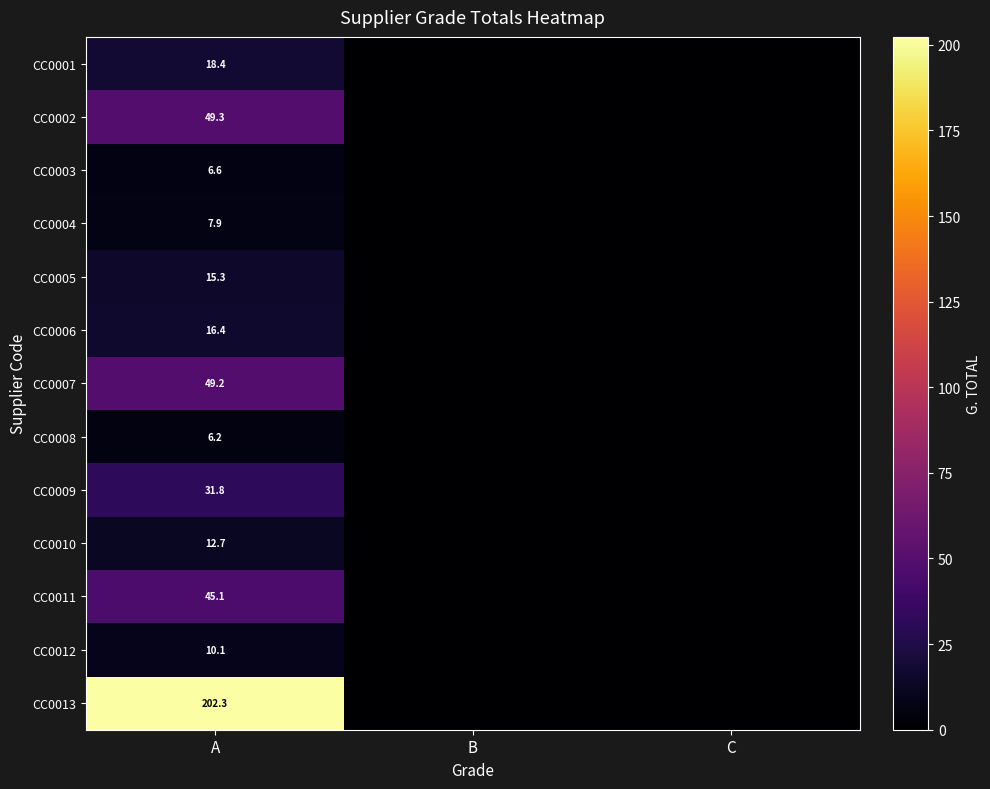

The CC0002 series shows 26.1 at A. True or false?

False